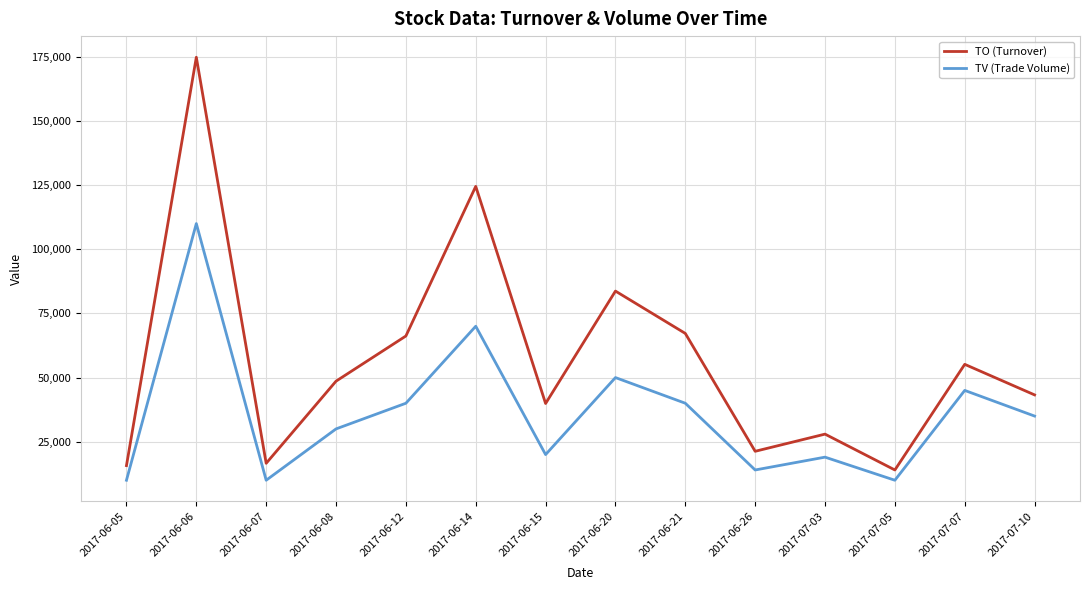

Reading left to right, what are all the values shown in this chart?

TO (Turnover): 2017-06-05=15700	2017-06-06=174800	2017-06-07=16600	2017-06-08=48600	2017-06-12=66200	2017-06-14=124500	2017-06-15=39900	2017-06-20=83700	2017-06-21=67200	2017-06-26=21280	2017-07-03=27970	2017-07-05=14000	2017-07-07=55160	2017-07-10=43250
TV (Trade Volume): 2017-06-05=10000	2017-06-06=110000	2017-06-07=10000	2017-06-08=30000	2017-06-12=40000	2017-06-14=70000	2017-06-15=20000	2017-06-20=50000	2017-06-21=40000	2017-06-26=14000	2017-07-03=19000	2017-07-05=10000	2017-07-07=45000	2017-07-10=35000